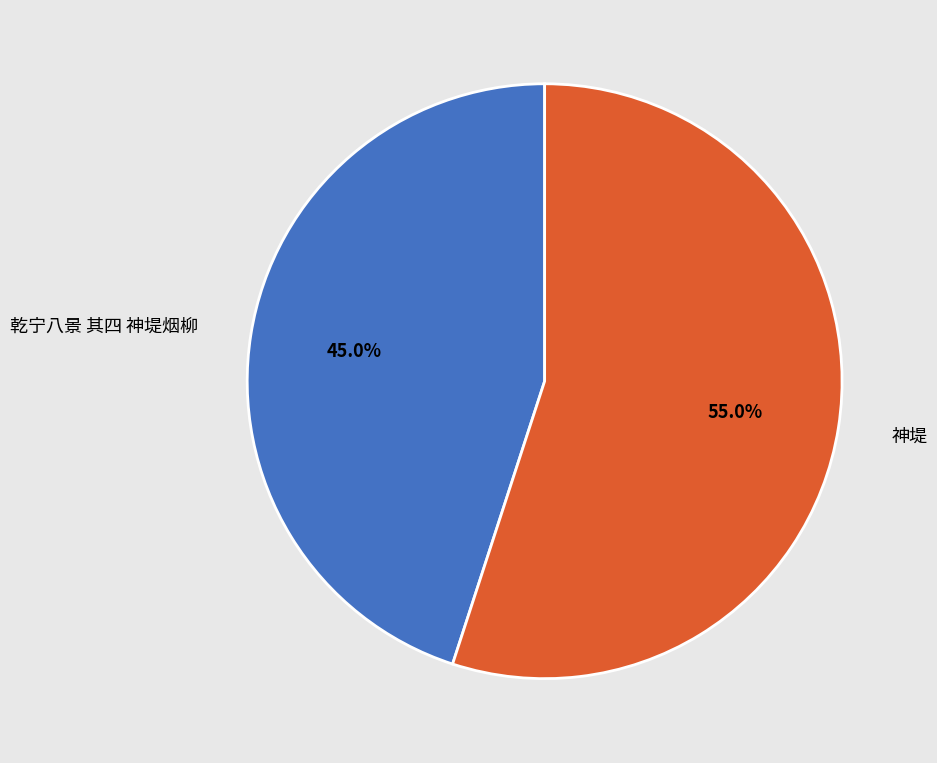

What is the smallest slice in the pie chart?

乾宁八景 其四 神堤烟柳